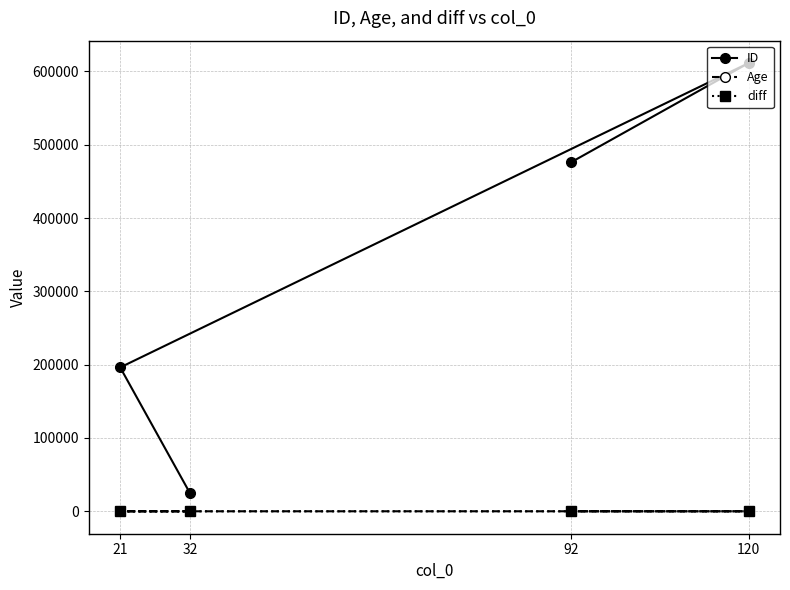

At how many categories does at least one series exceed 327908?

2